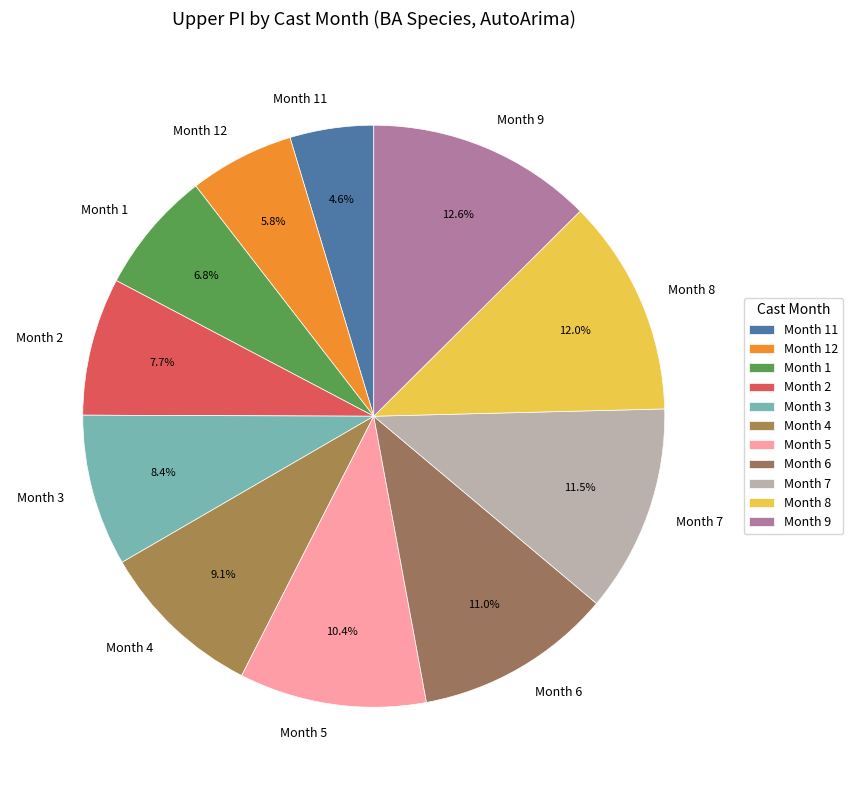

How many segments does this pie chart have?

11